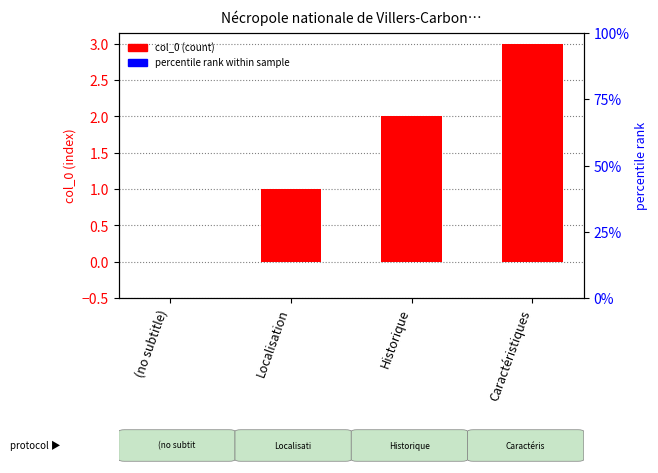

What is the sum of all values?

6